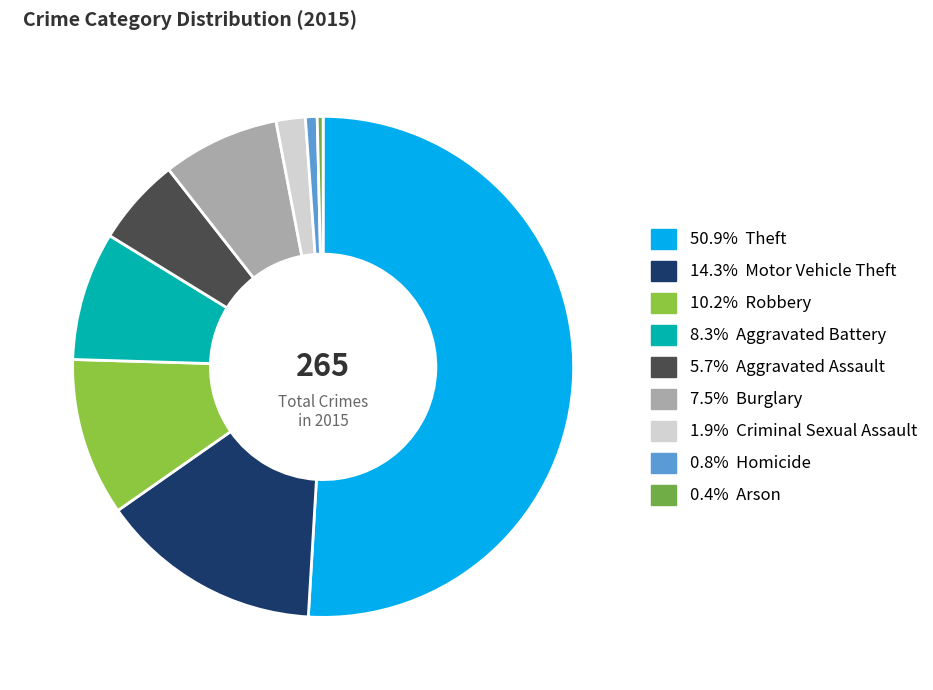

How many slices are in this pie chart?

9